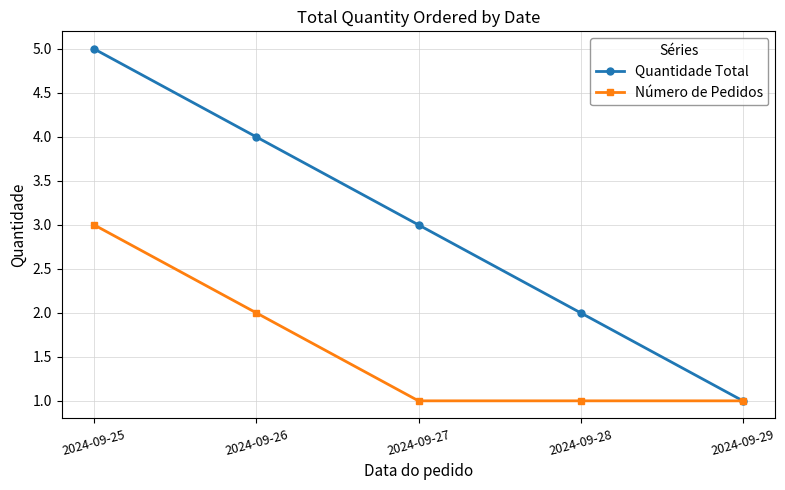

How many Quantidade Total values are between 2 and 4?

3